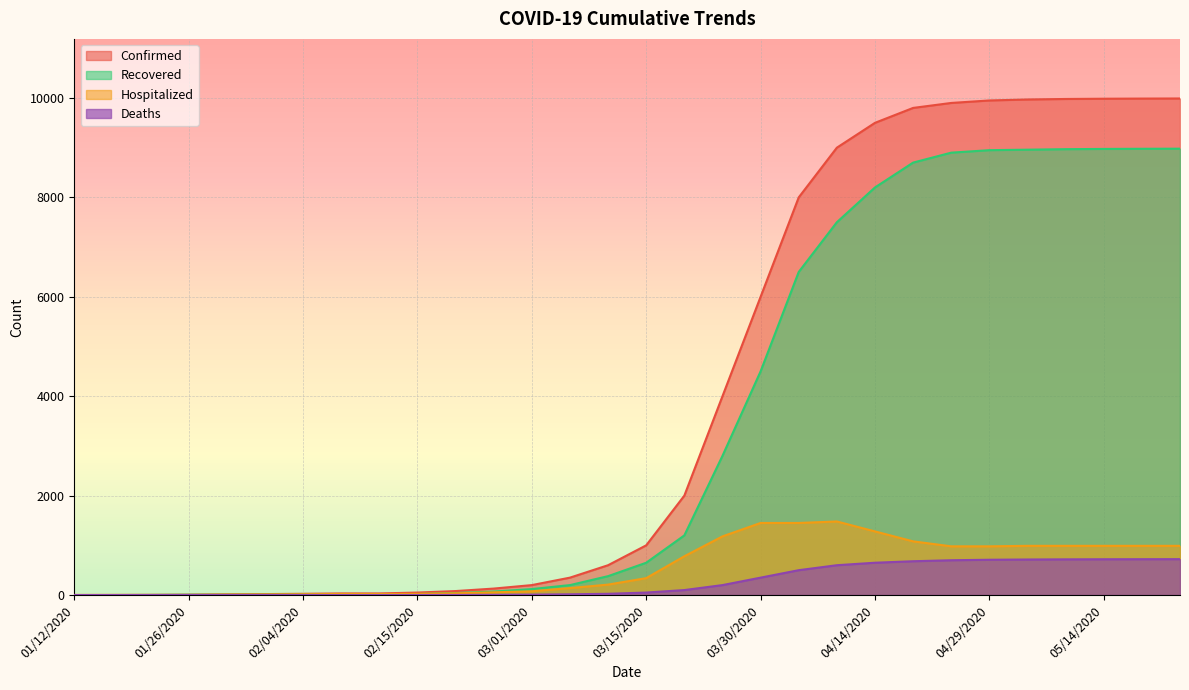

Between 01/12/2020 and 02/08/2020, which series saw the biggest shift?

Confirmed